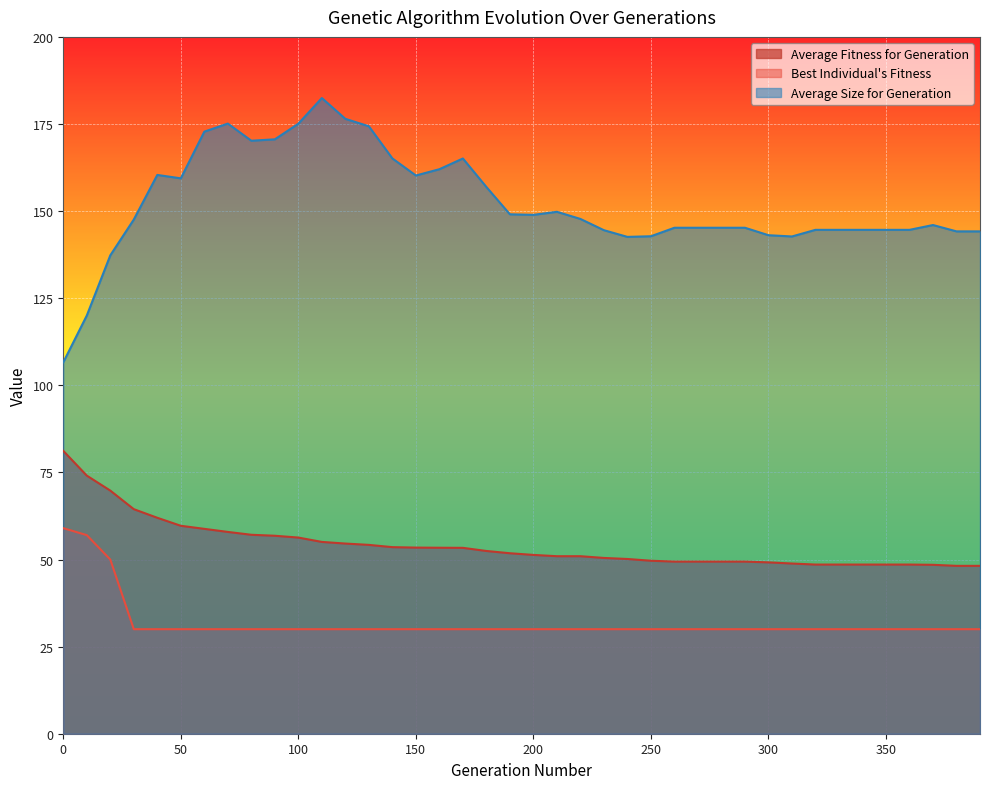

How many data points does each series have?

40